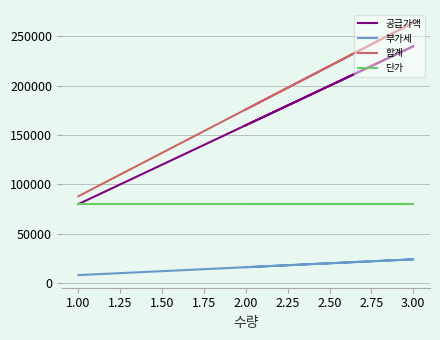

How many data points in 공급가액 are above 160000?

1